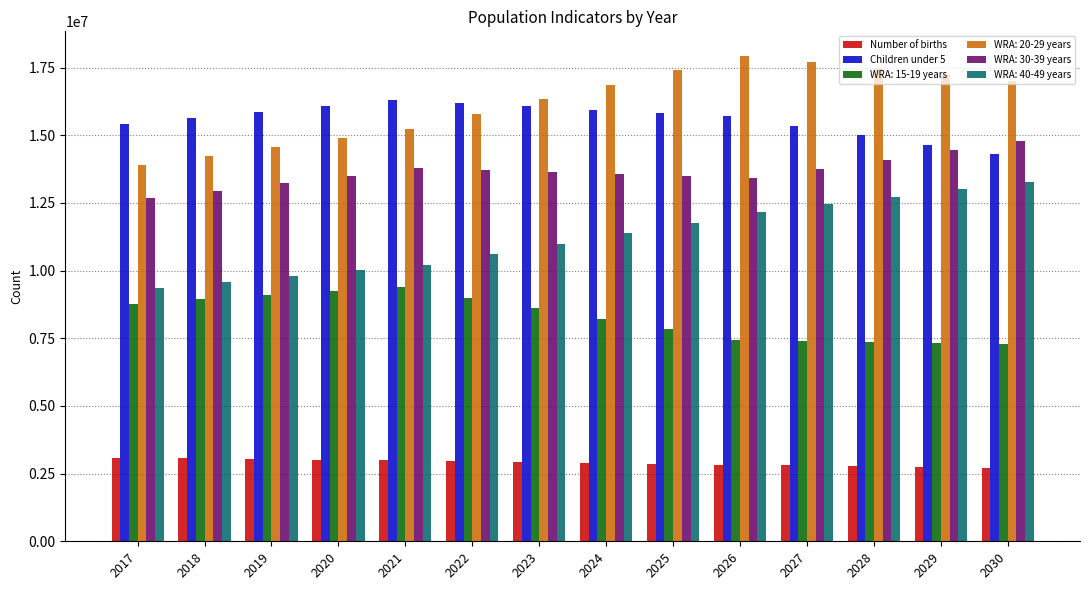

True or false: Number of births has a value of 2962144 at 2022.

True